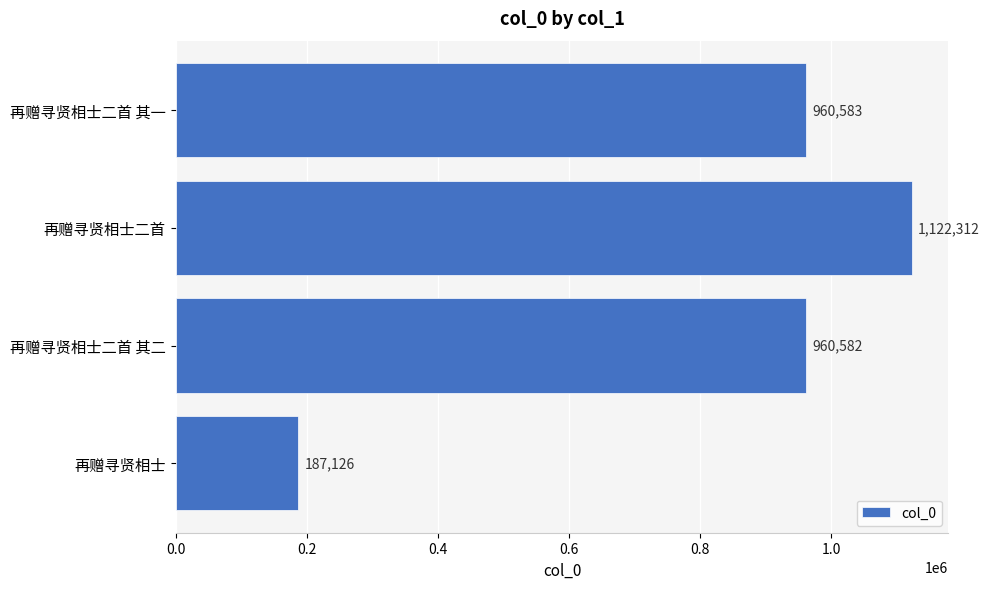

Reading top to bottom, transcribe all the data shown in this chart.

再赠寻贤相士二首 其一=960583	再赠寻贤相士二首=1122312	再赠寻贤相士二首 其二=960582	再赠寻贤相士=187126